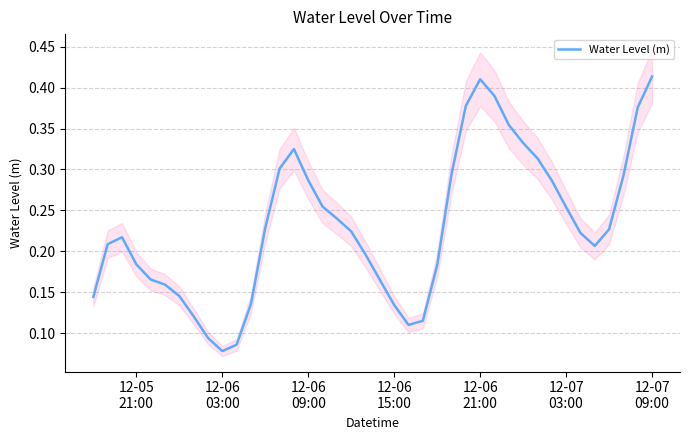

How many interior local valleys (lower than both neighbors) does the data have?

3